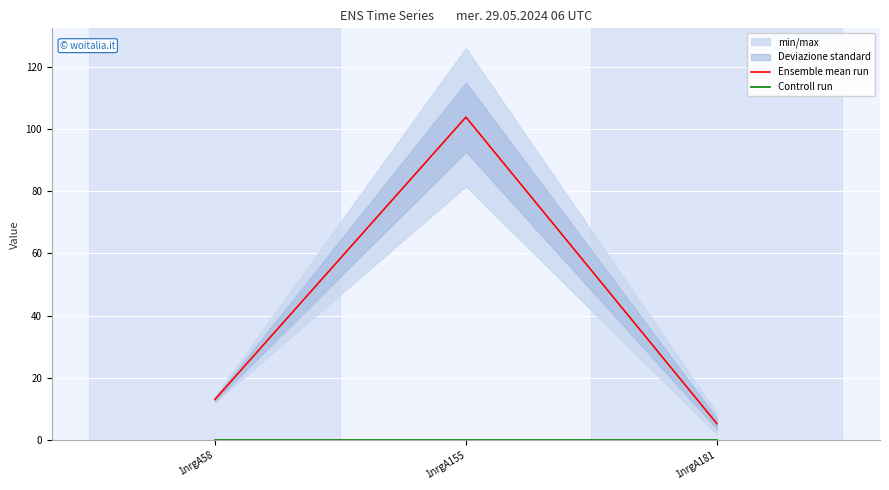

How many data points in Ensemble mean run are above 13?

2